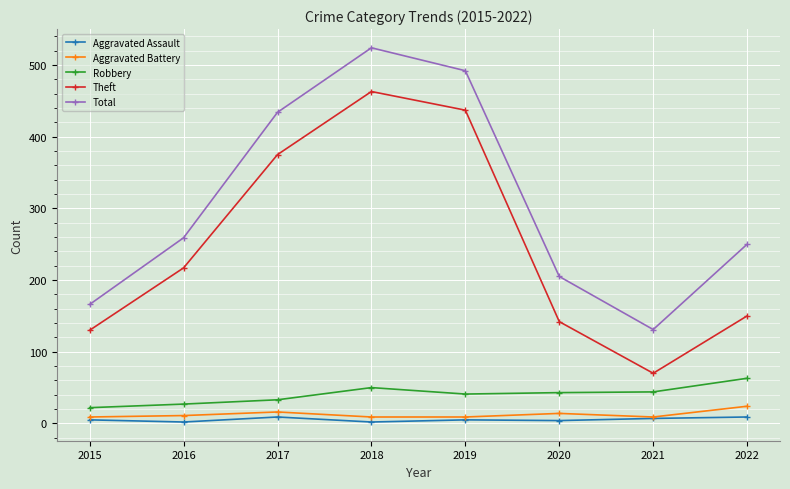

Is the value of Aggravated Assault at 2016 greater than the value of Aggravated Battery at 2016?

No